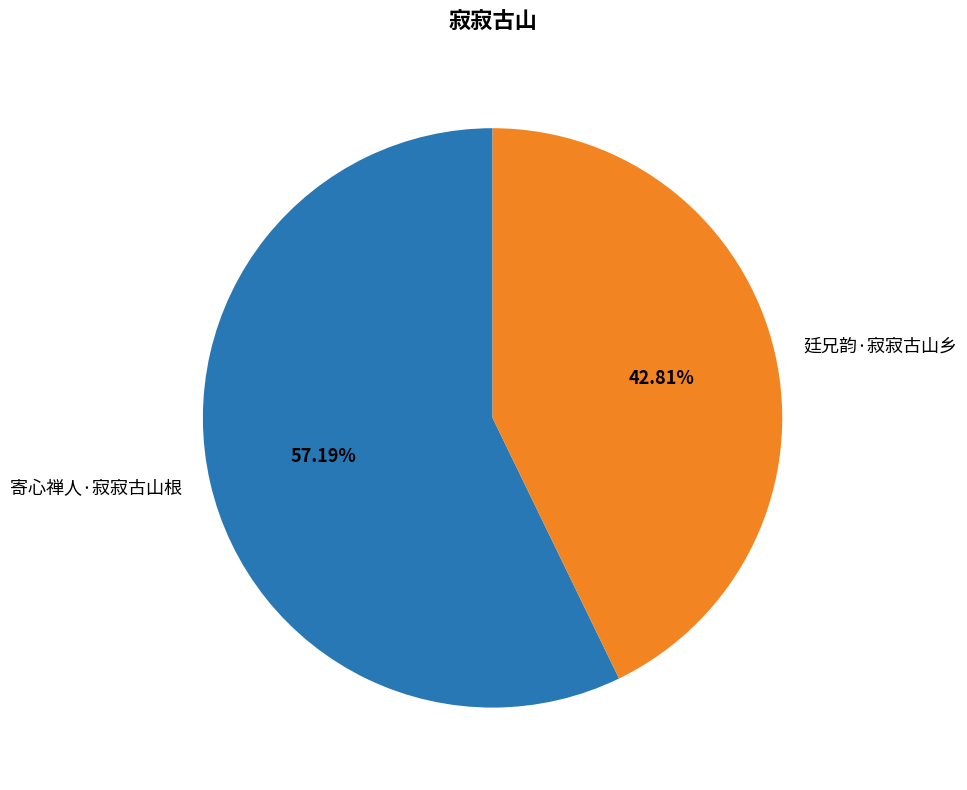

To the nearest percent, what is the combined percentage of 廷兄韵·寂寂古山乡 and 寄心禅人·寂寂古山根?

100%